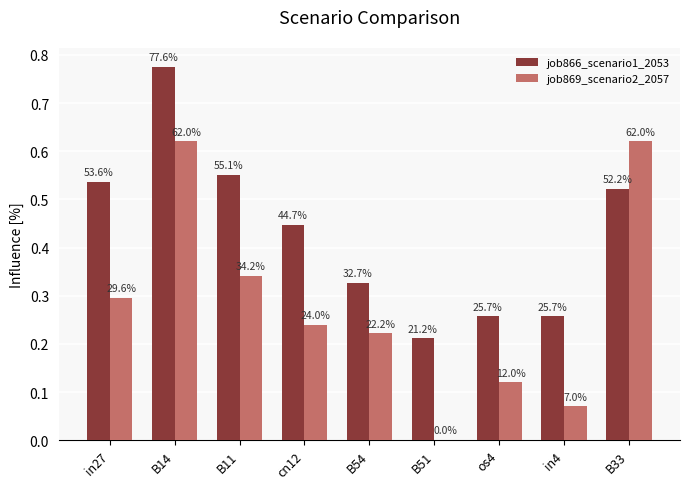

Which series has the largest range (max minus min)?

job869_scenario2_2057